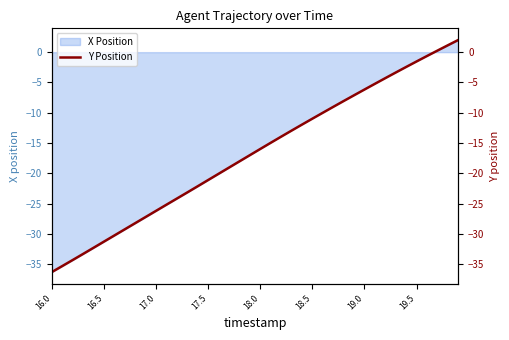

Does the chart display data point markers on the line(s)?

No